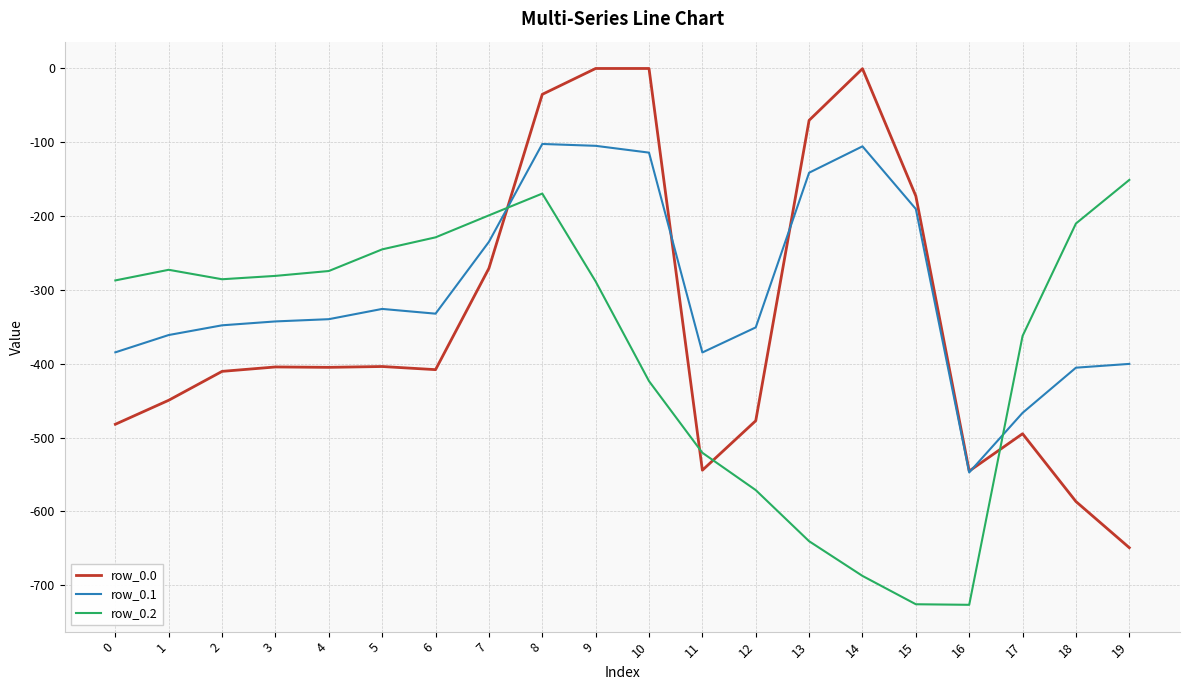

Does the chart have visible grid lines?

Yes